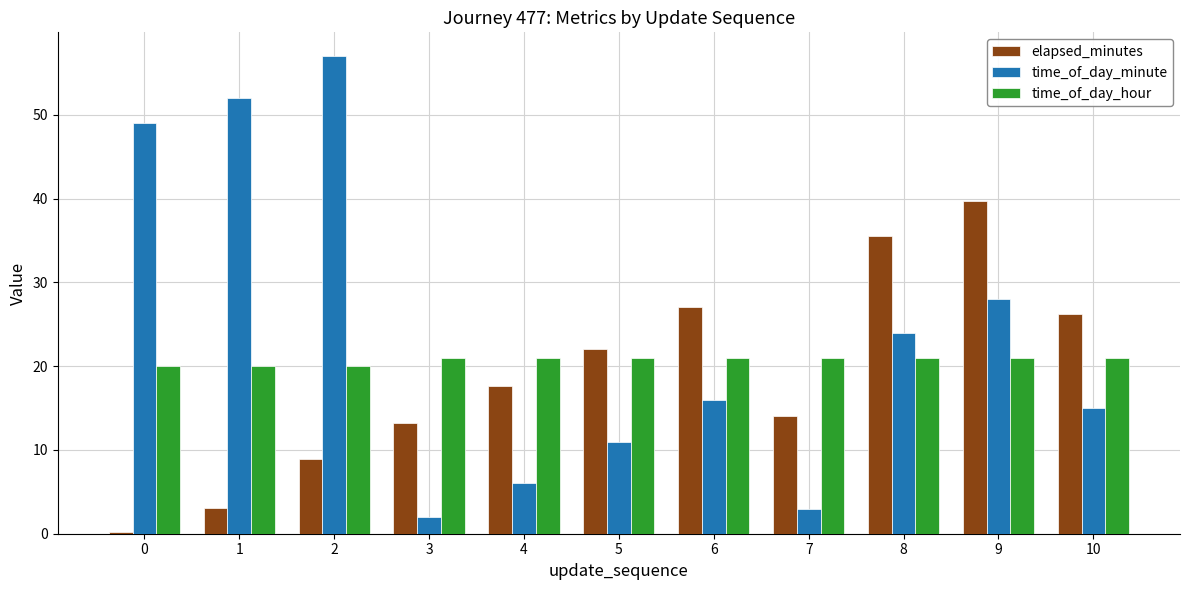

What is the difference between the second highest and minimum values in the time_of_day_hour series?

1.0